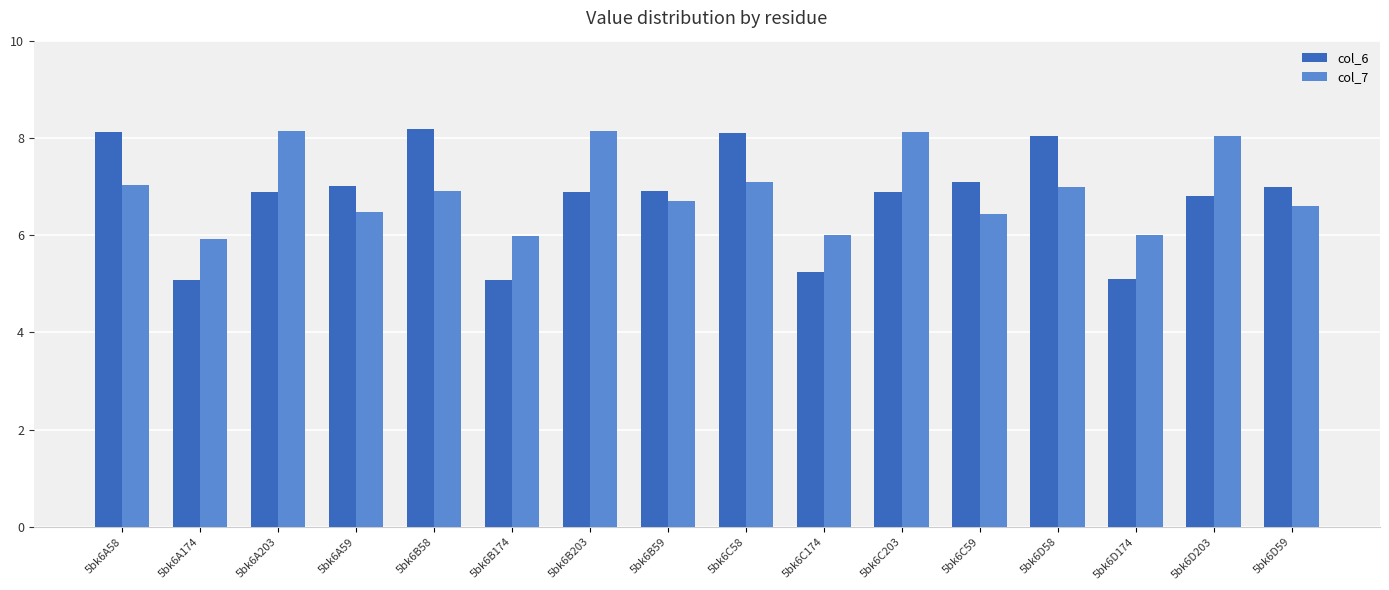

What is the average value of the col_7 series?

6.9